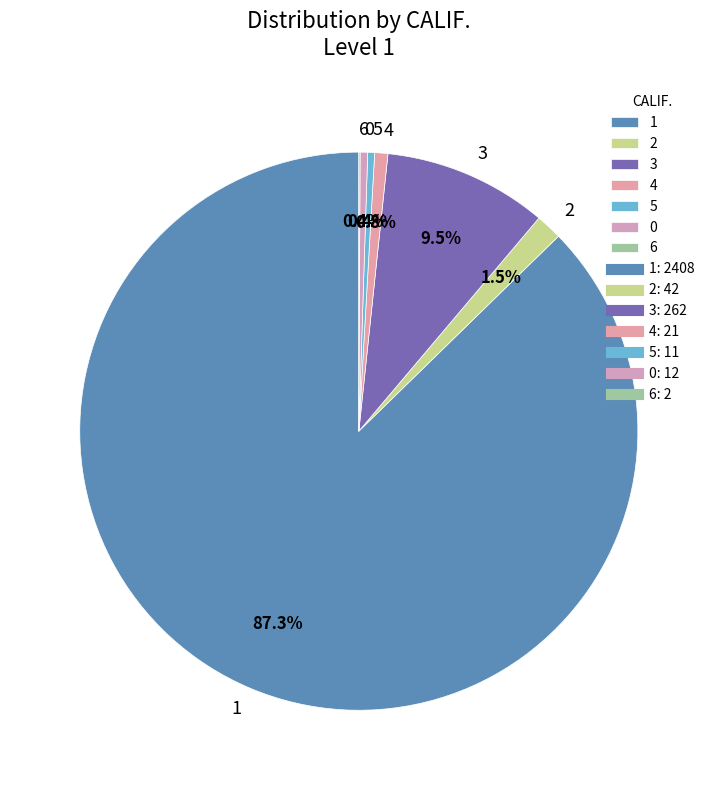

Do 0 and 5 together represent more than half of the pie?

No